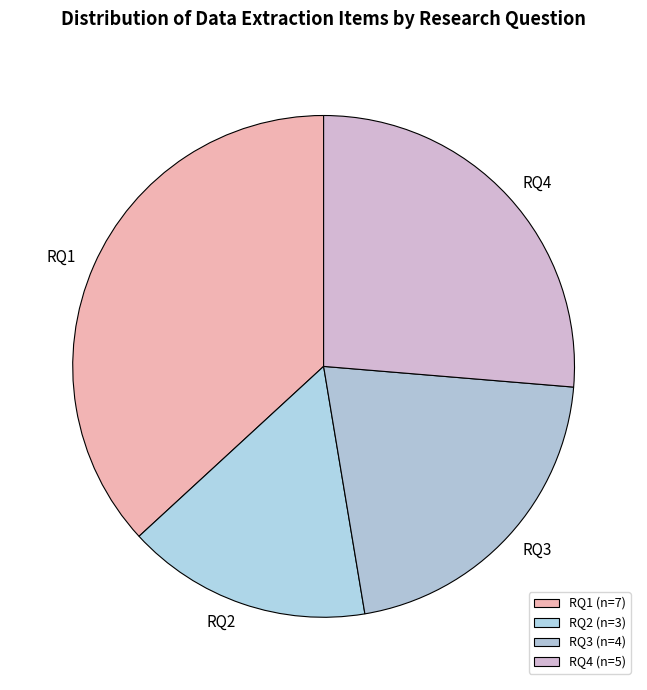

What is the ratio of the value at RQ2 to the value at RQ4?

0.6